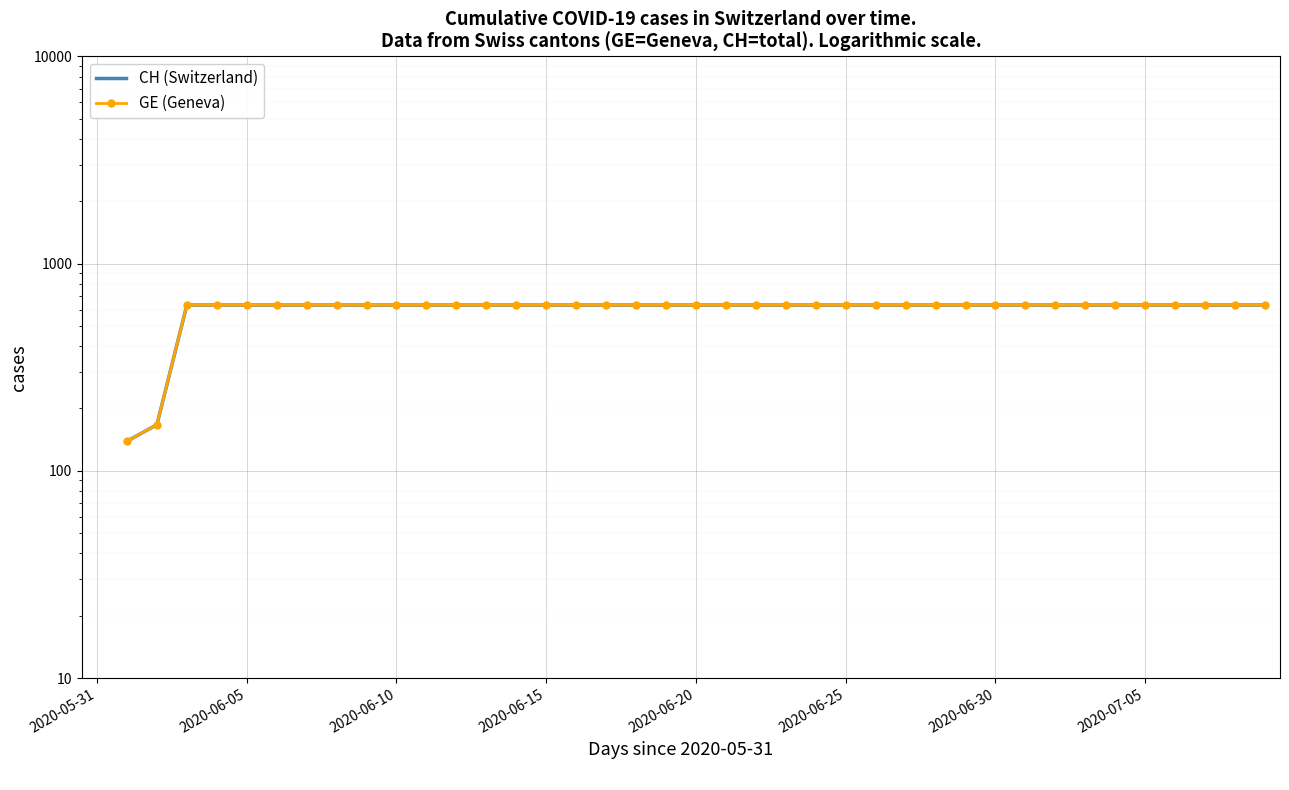

What is the value of the CH (Switzerland) point at the 7th from the left?

631.0